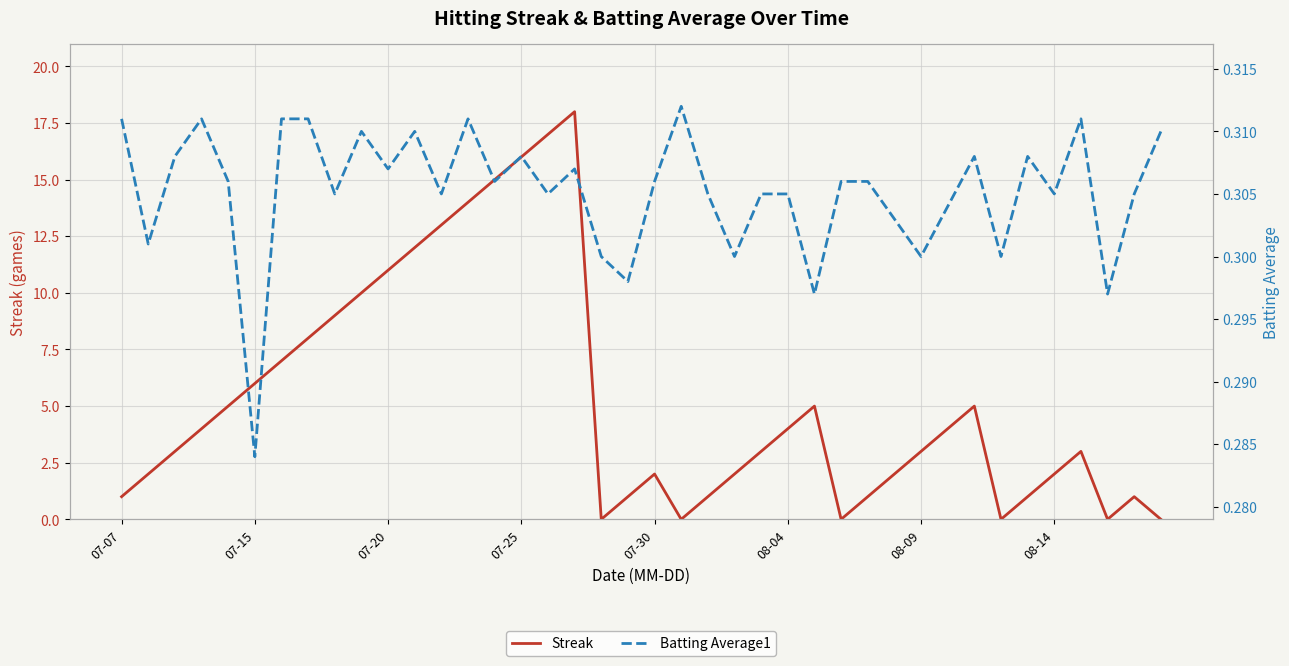

What is the difference between the second highest and minimum values in the Streak series?

17